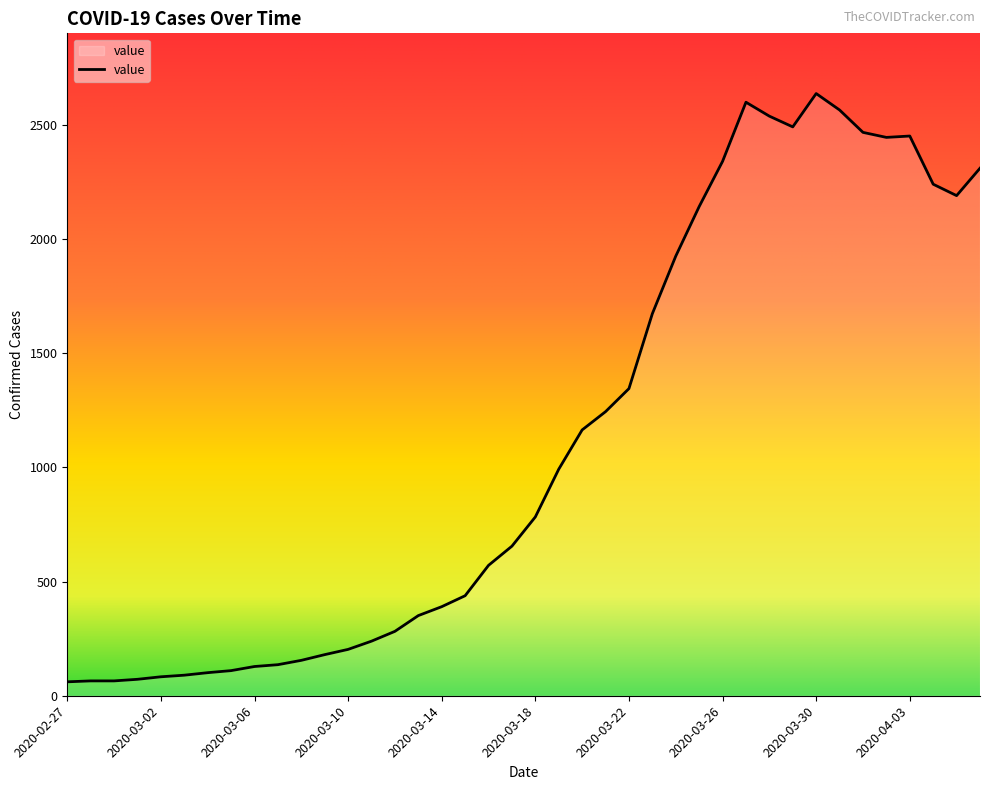

What is the maximum value shown in the chart?

2637